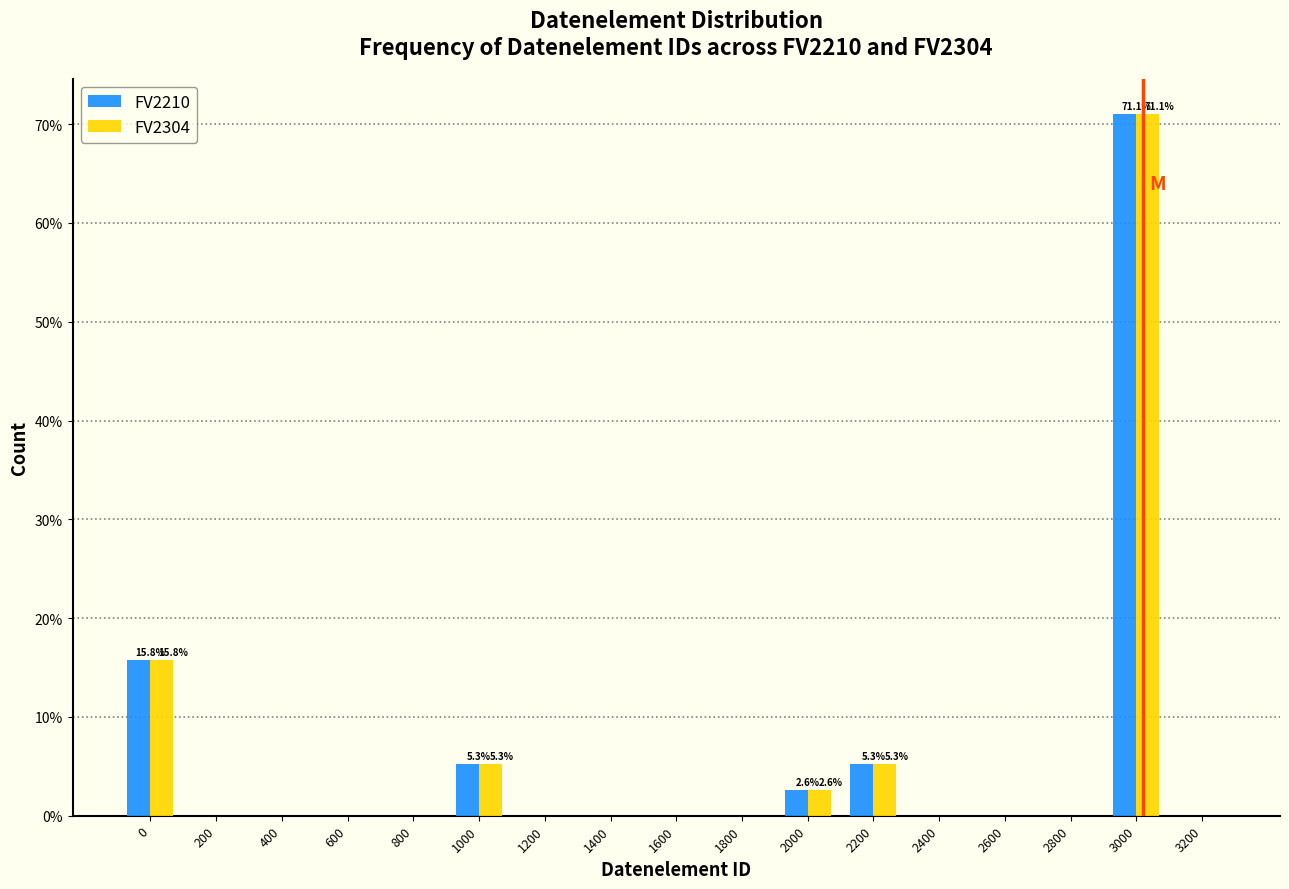

True or false: FV2210 has a value of 25.3 at 0.

False